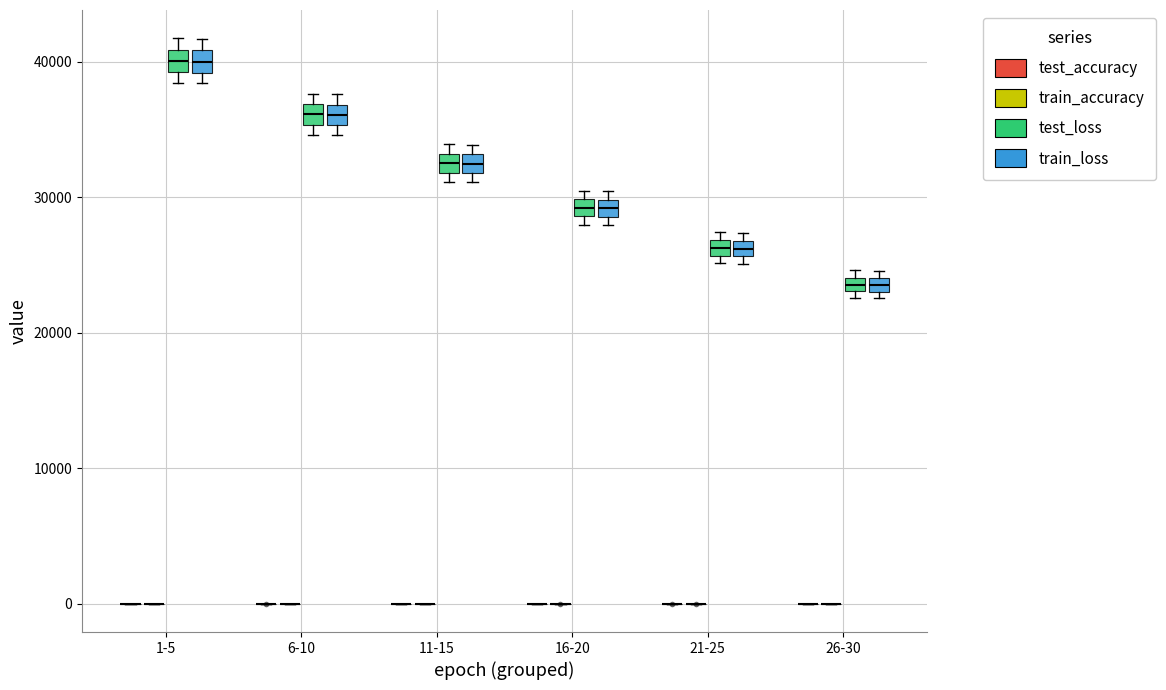

Where is the lower edge of the box for 6-10 (train_loss) on the y-axis? The values are not printed on the chart, so give them approximately, as read against the axis.

35000